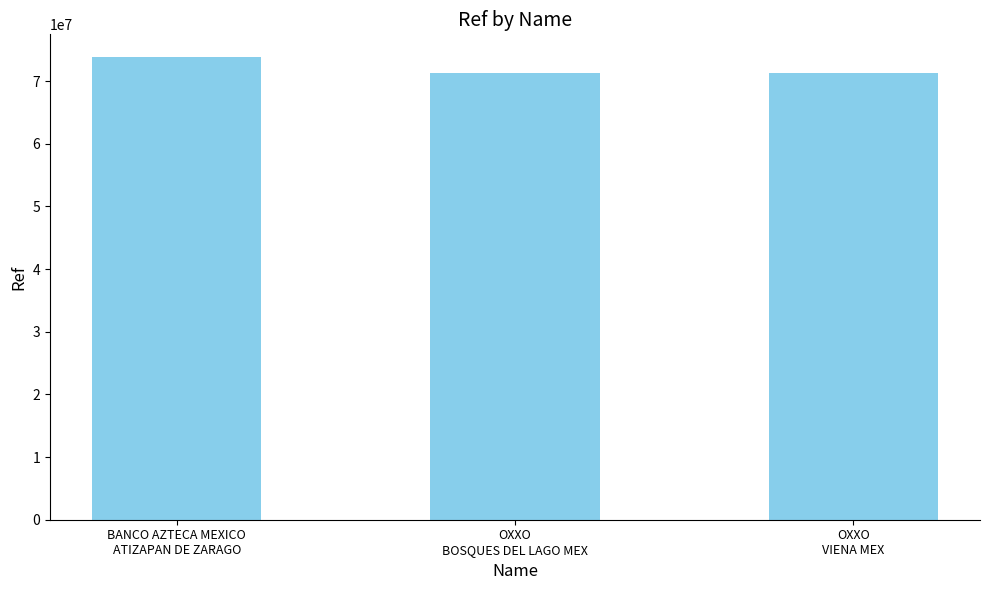

What is the smallest value displayed?

71293396